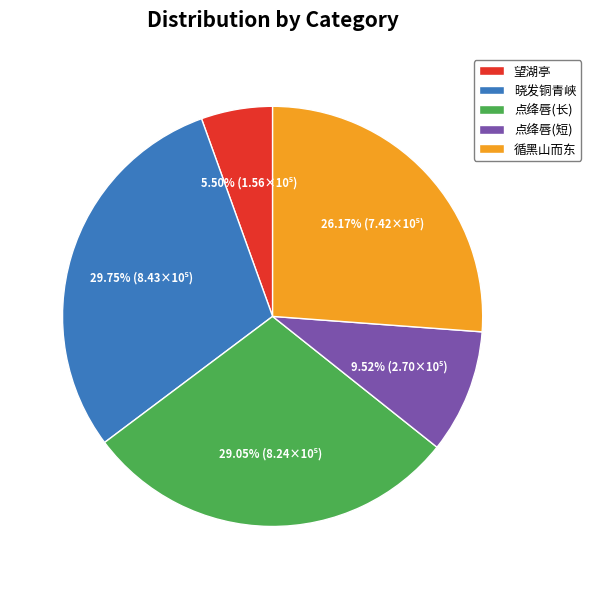

How many slices are in this pie chart?

5